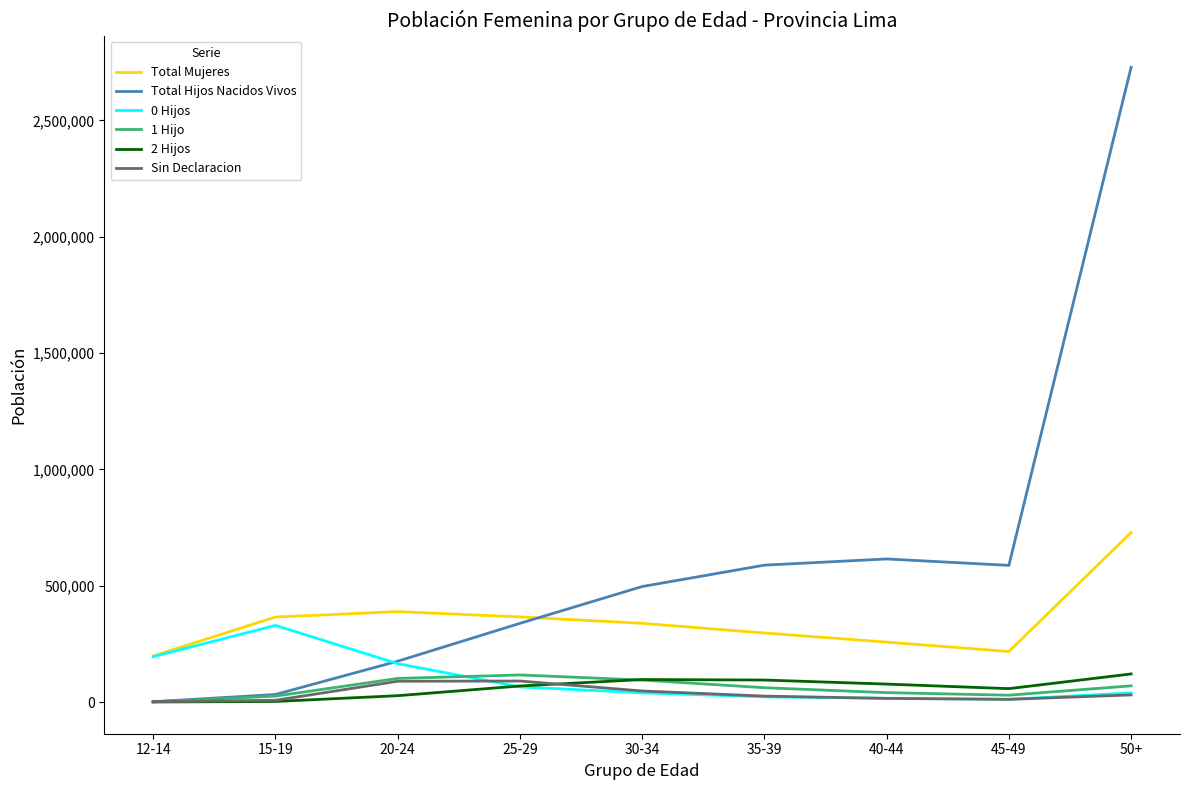

At how many categories does at least one series exceed 986270?

1